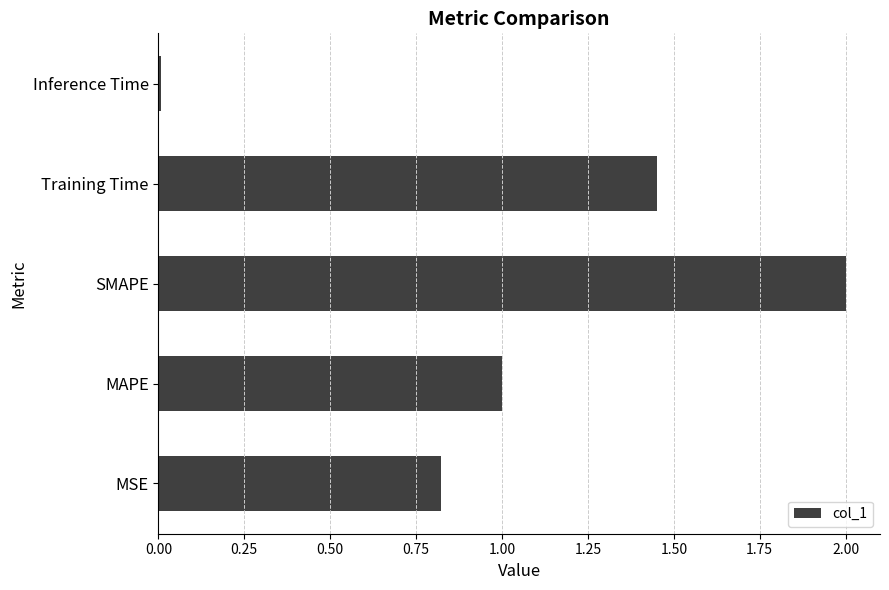

What is the difference between the maximum and minimum values?

2.0